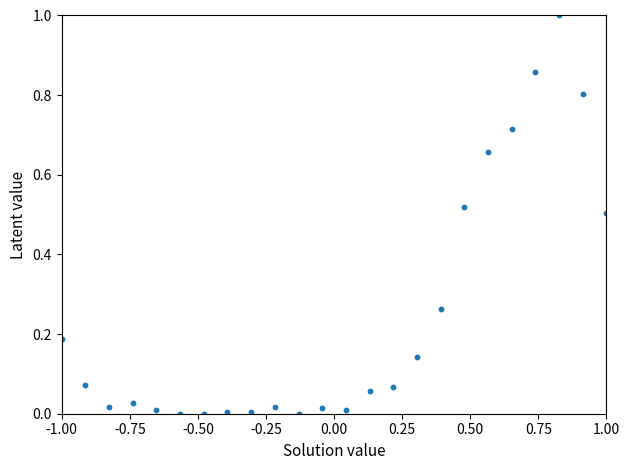

What is the range of Y values (max minus min)?

1.0